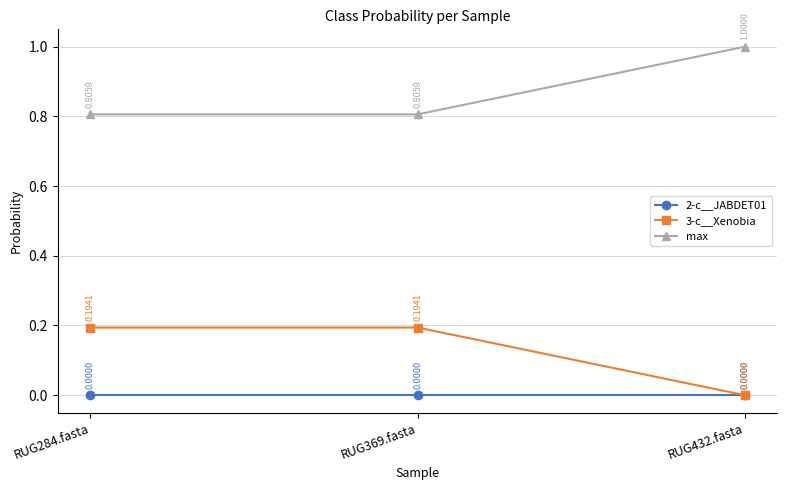

What is the difference between the highest and lowest values at RUG432.fasta?

1.0